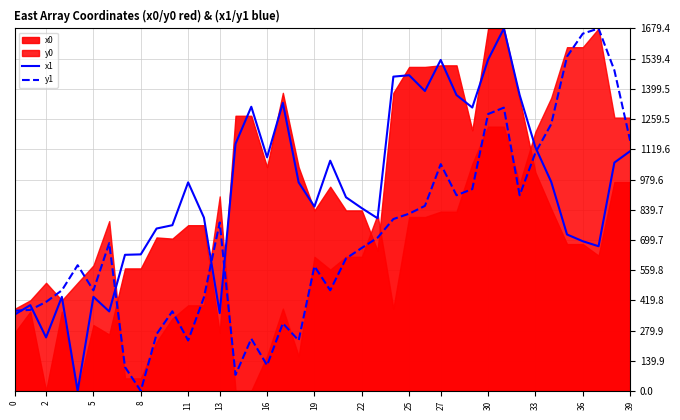

True or false: y1 and x1 intersect in this chart.

True